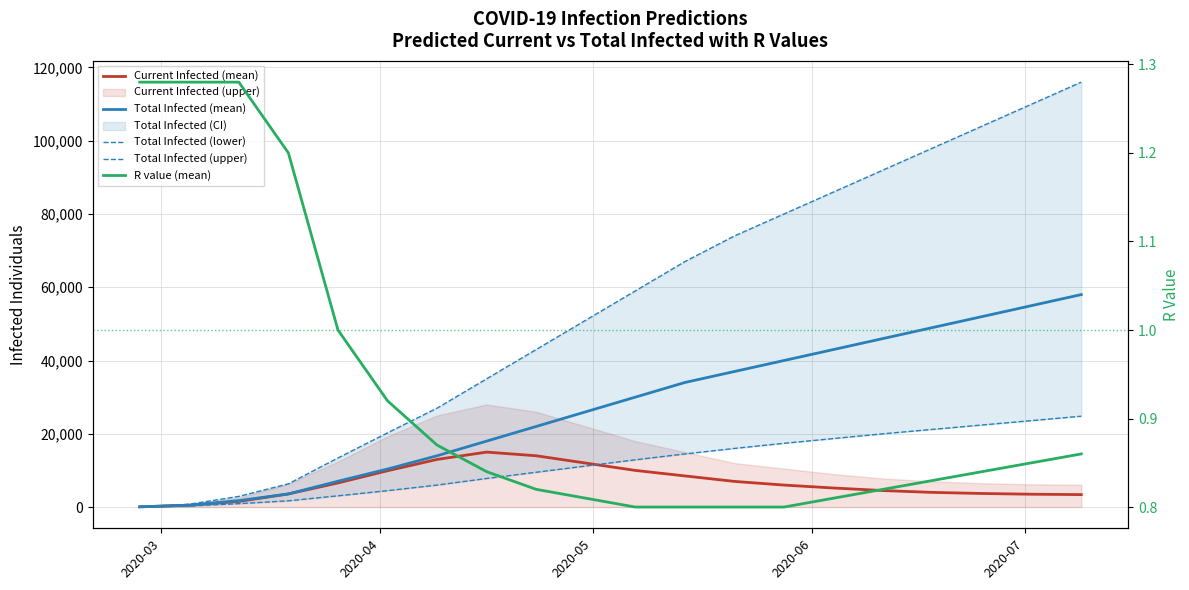

What is the label of the 4th point from the left?

2020-06